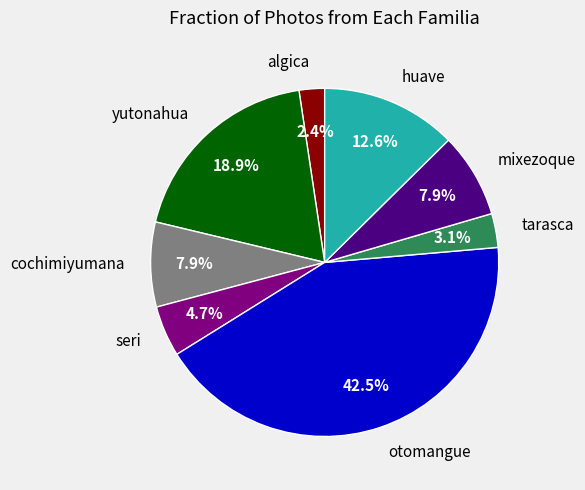

To the nearest percent, what is the difference between the cochimiyumana and otomangue slice percentages?

35%